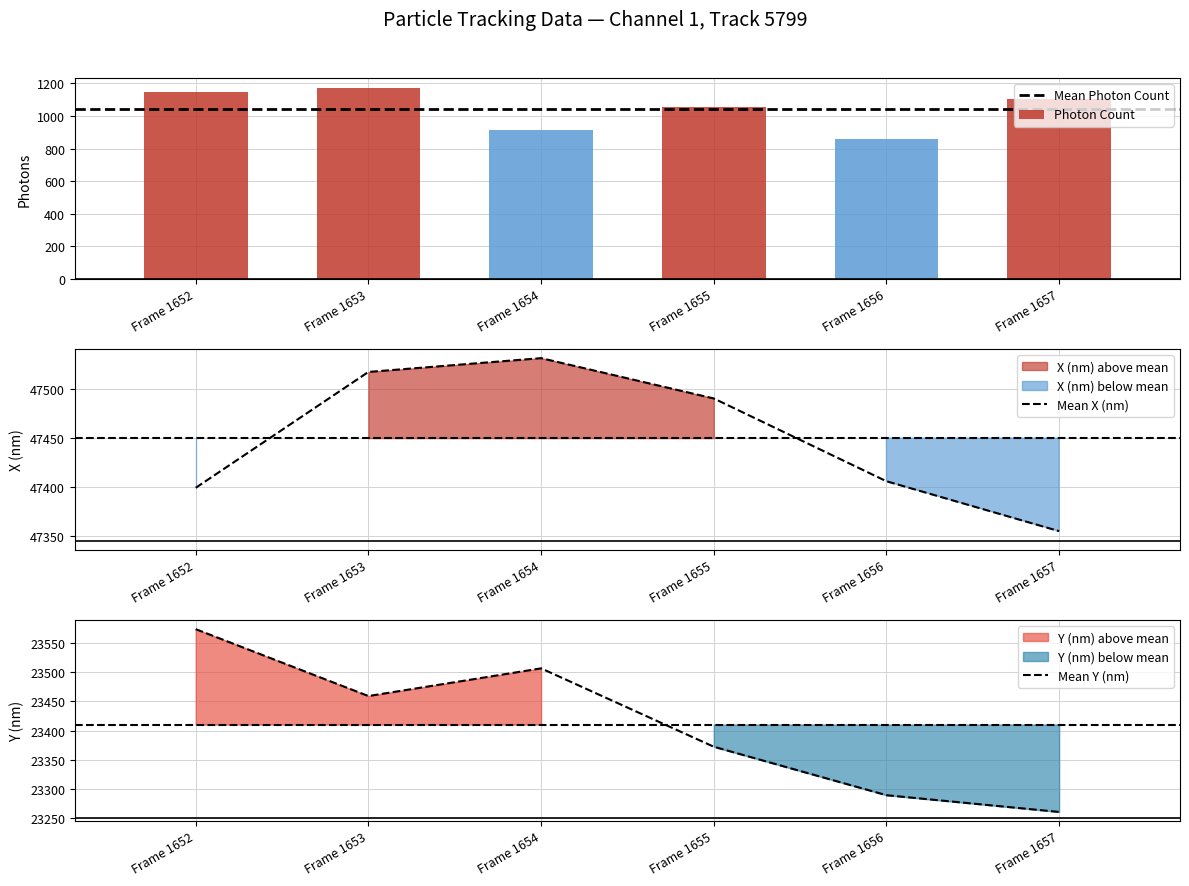

Rank the series by their maximum value, from highest to lowest.

X (nm), Y (nm), Photon Count